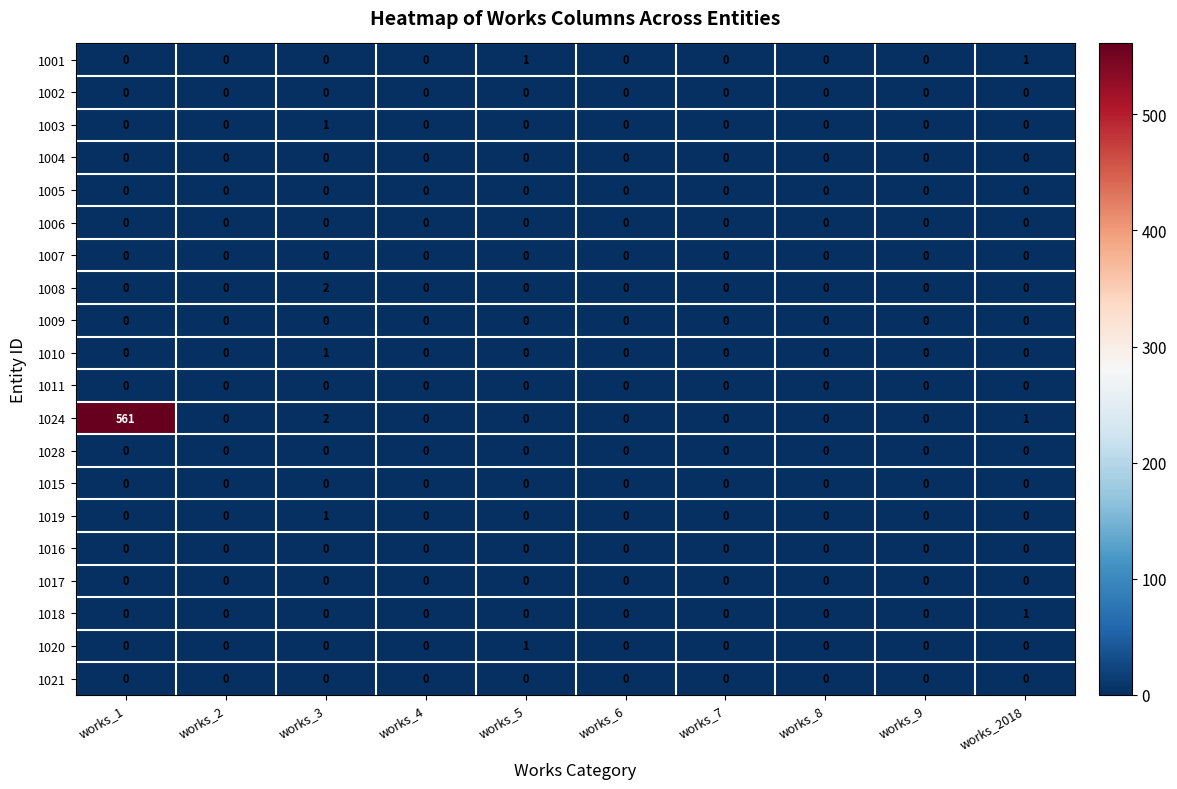

What is the spread (max minus min) of values at works_3?

2